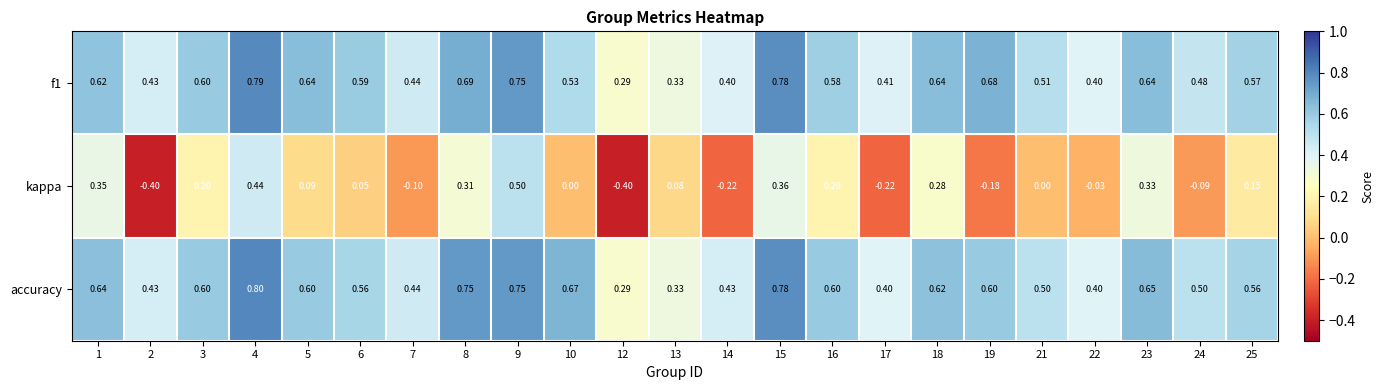

Between 9 and 24, which series saw the biggest shift?

kappa